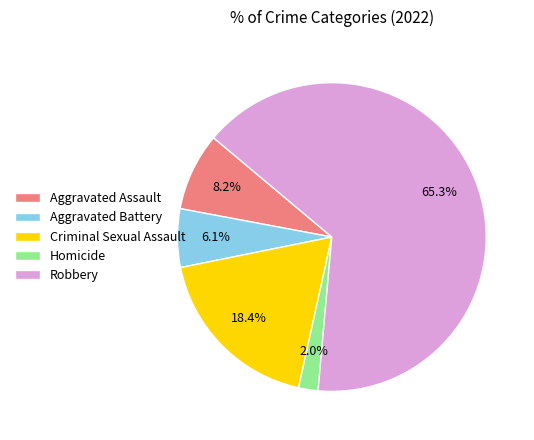

To the nearest percent, what is the difference between the largest and smallest slice percentages?

63%